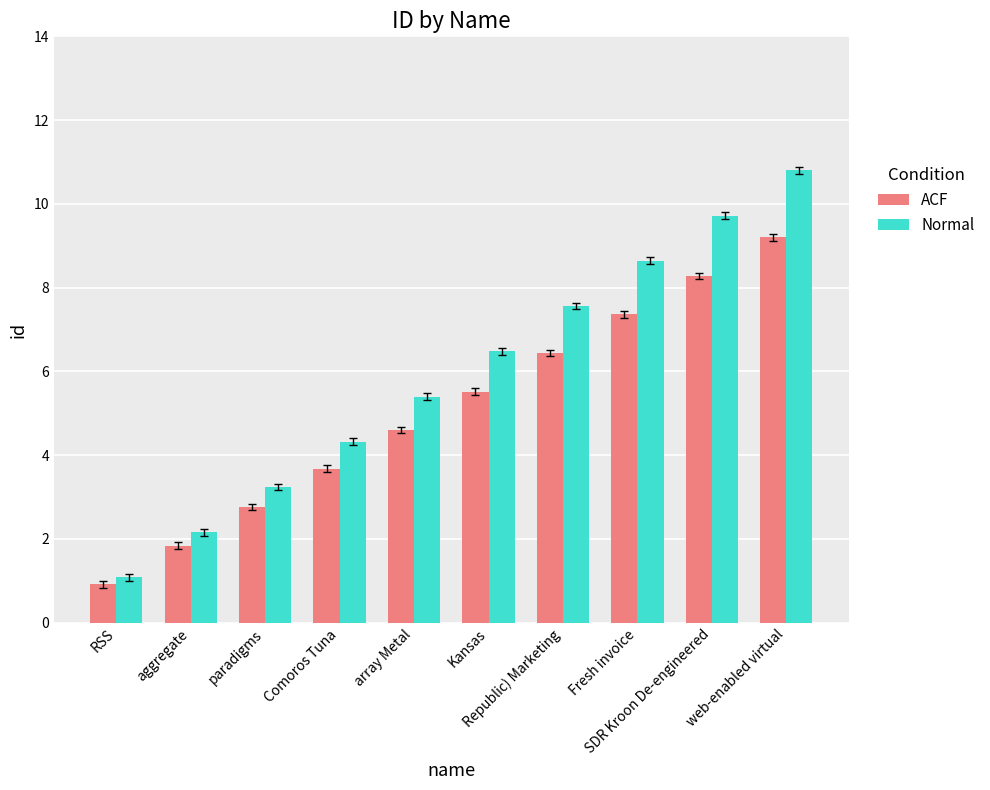

What is the minimum value for ACF?

0.9